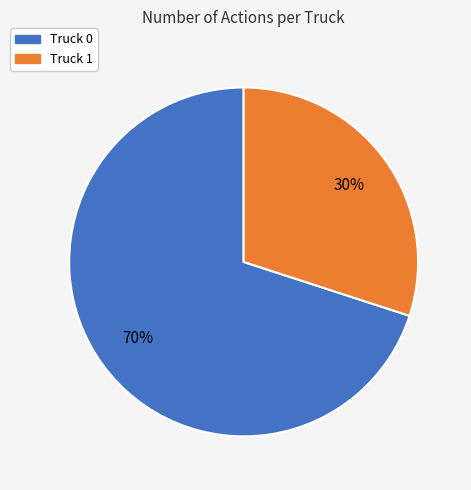

Count the number of slices in the pie.

2